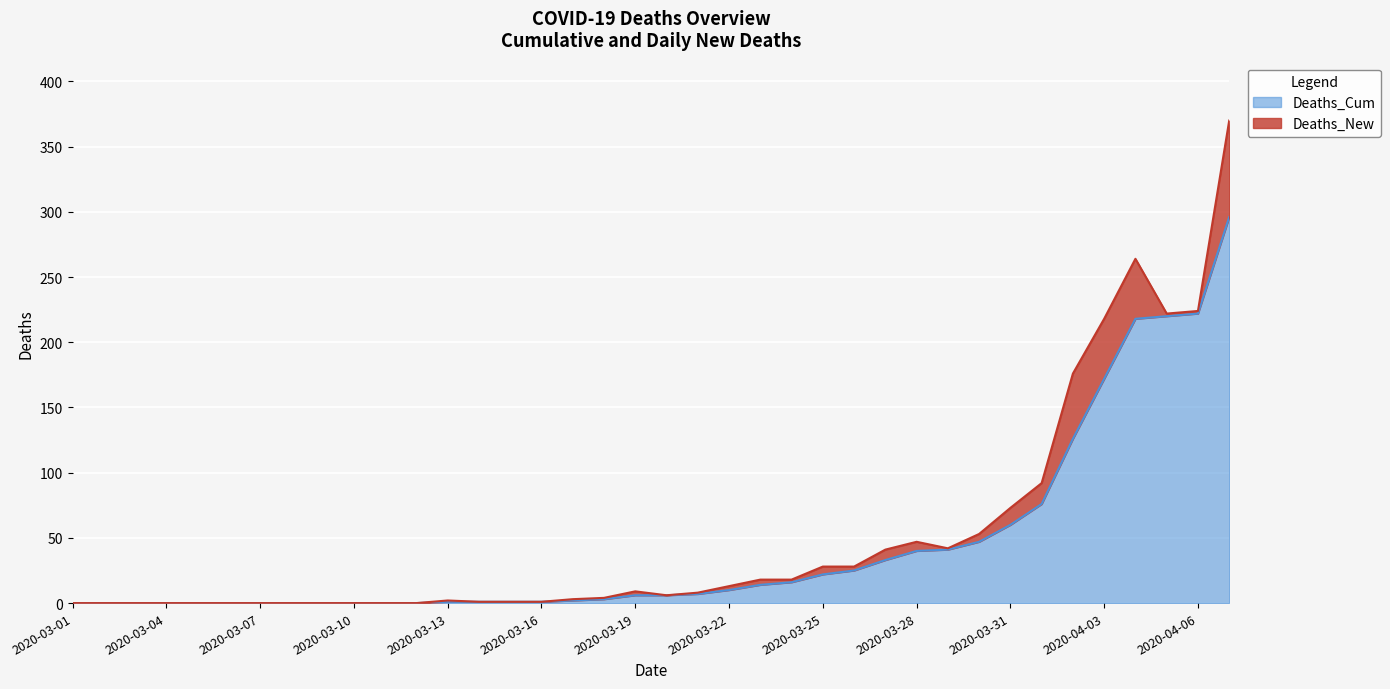

What is the change in value from 2020-03-31 to 2020-04-02?

+66